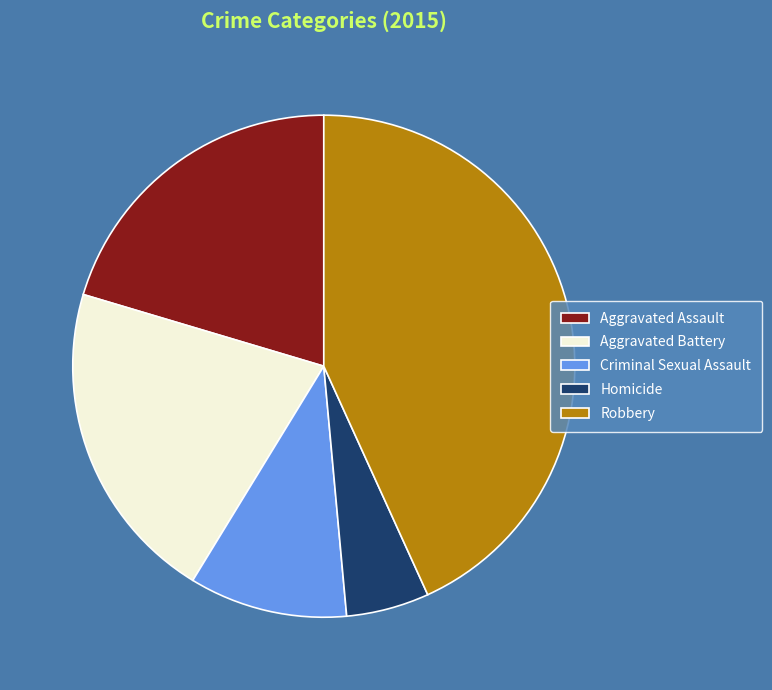

Which has a higher value, Aggravated Assault or Homicide?

Aggravated Assault